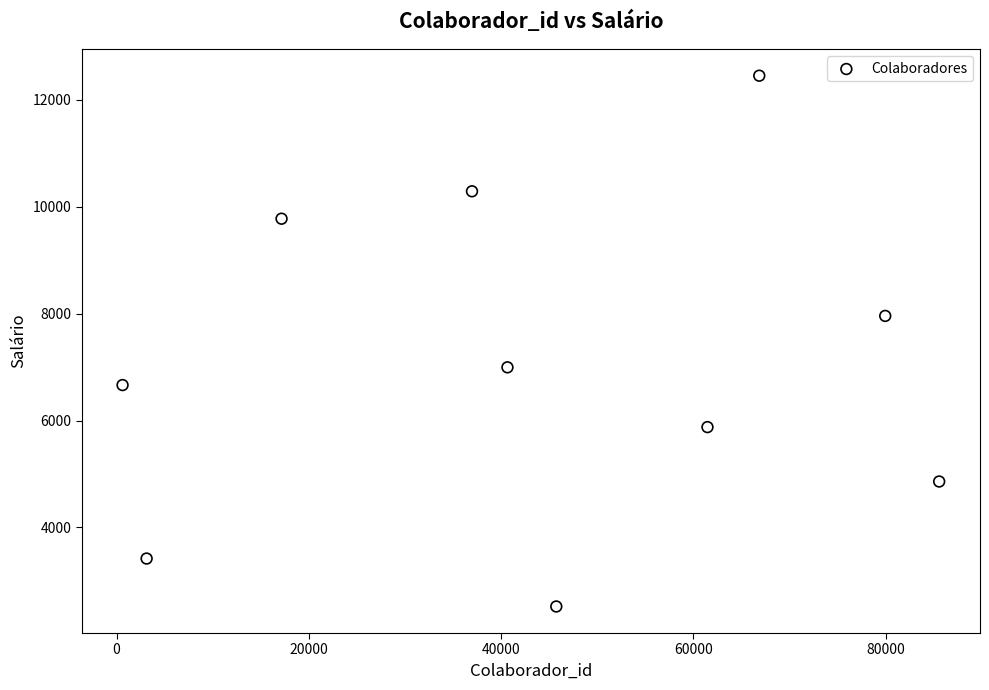

What is the average Y value?

7081.0